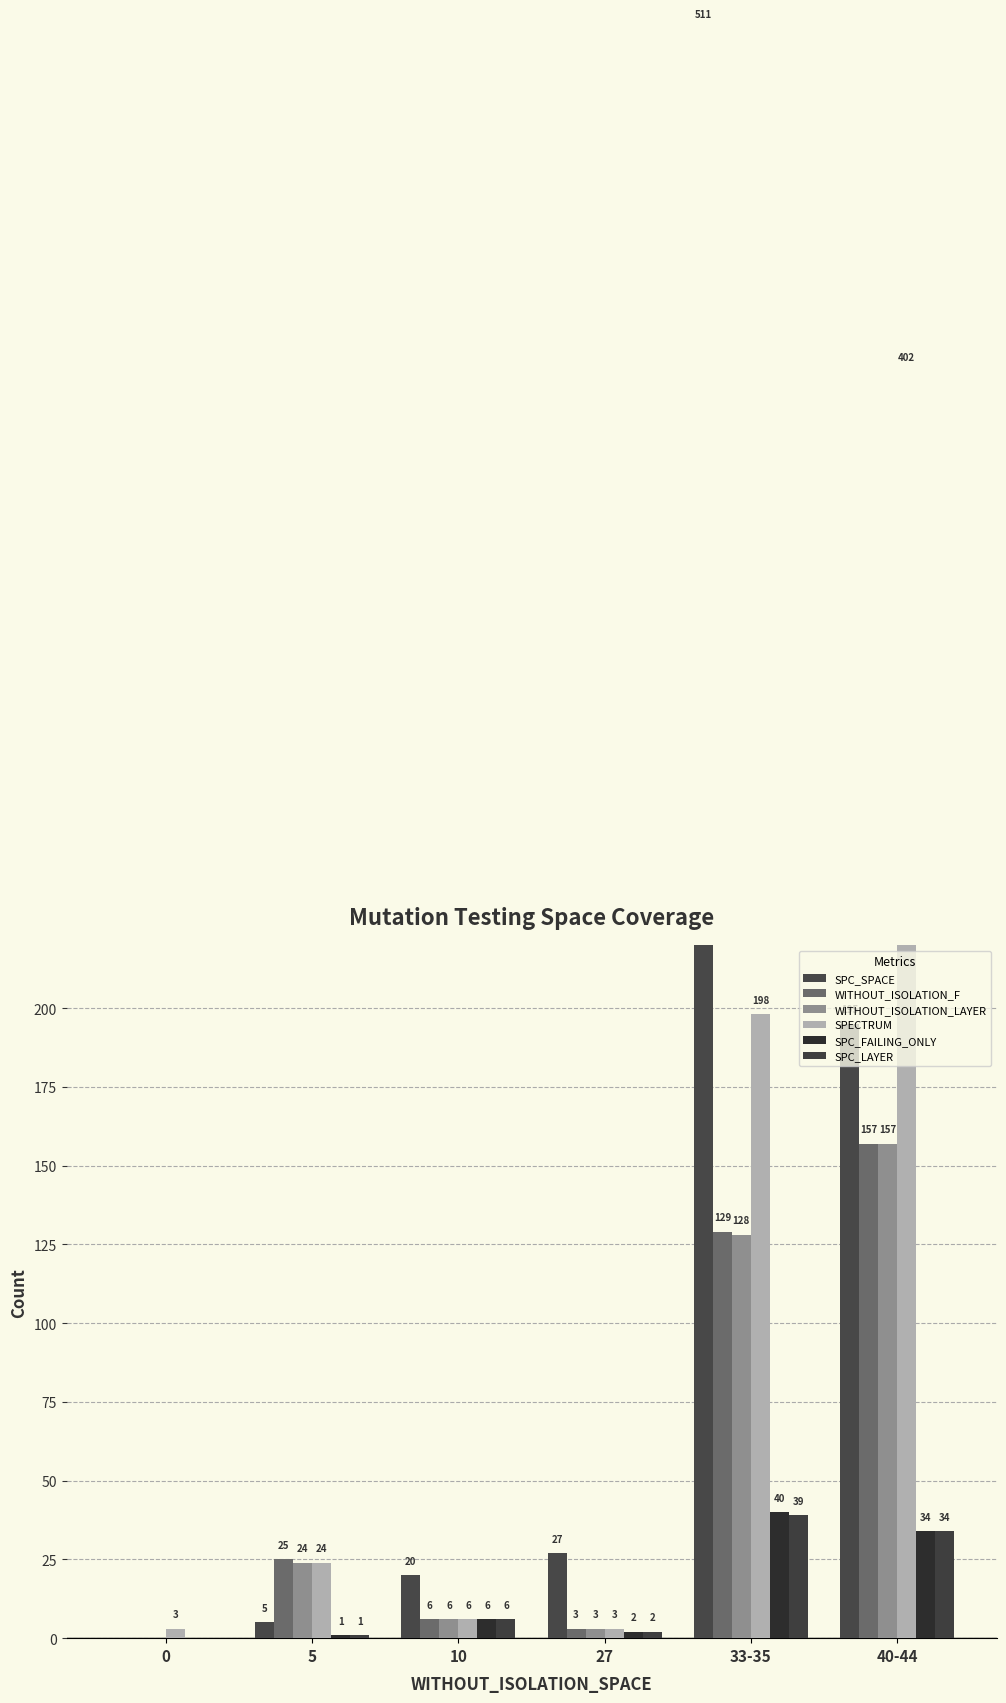

What is the highest value of the SPC_SPACE series?

511